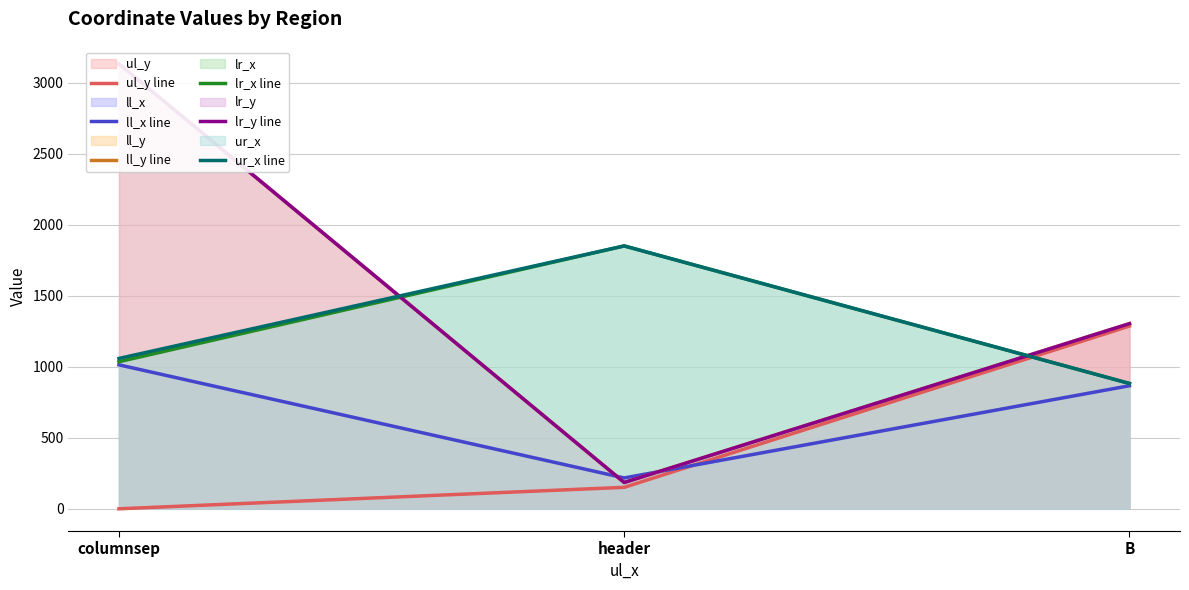

What position from the right is columnsep?

3